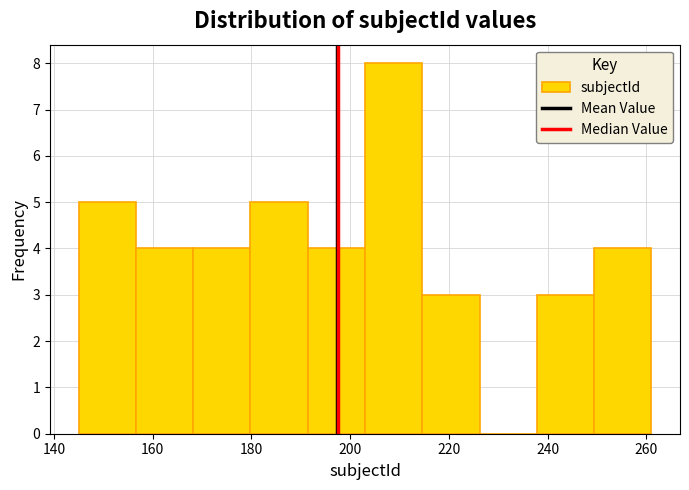

How tall is the bar that spans 214.6 to 226.2 on the x-axis? Neither the bar edges nor the heights are printed on the chart, so give them approximately, as read against the axes.

3